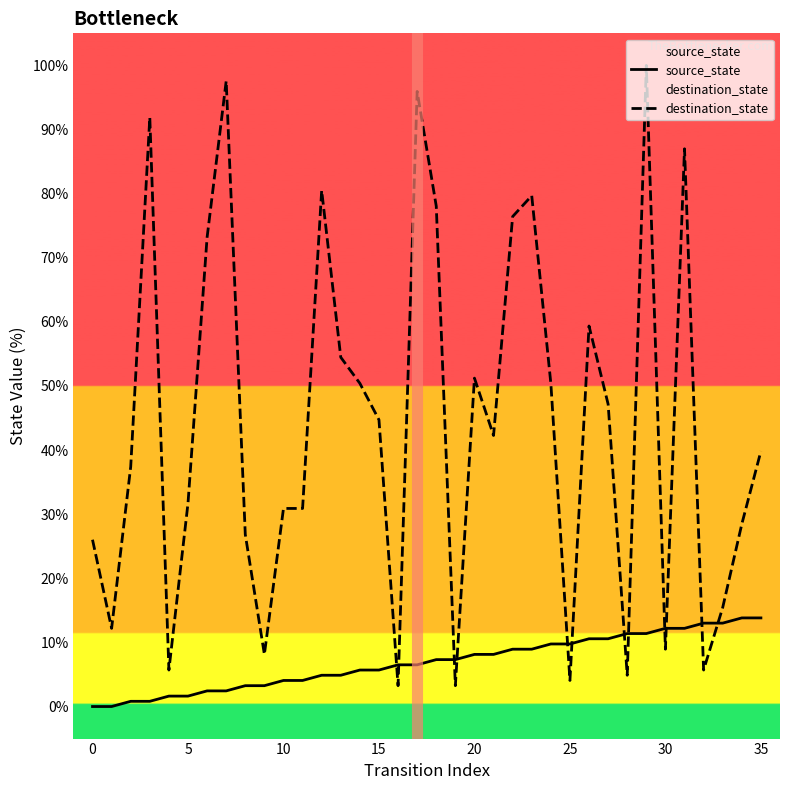

What is the label of the 17th point from the left?

16